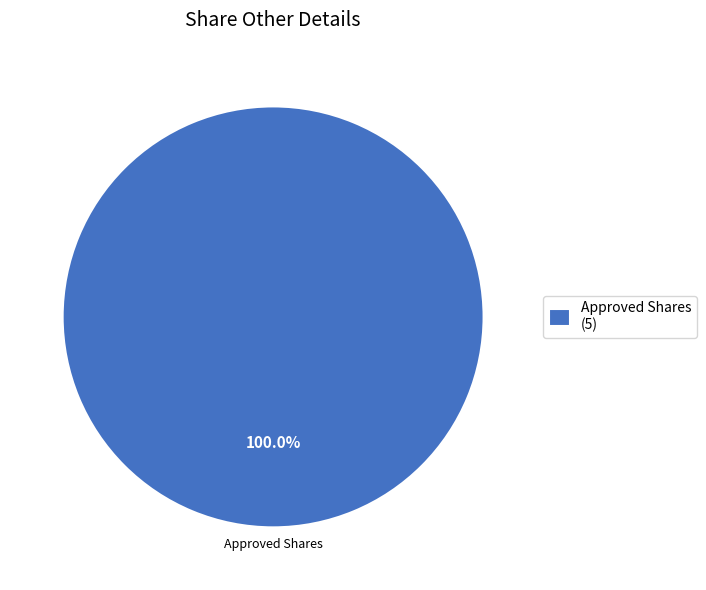

Rank the categories by value from highest to lowest.

Approved Shares (5)